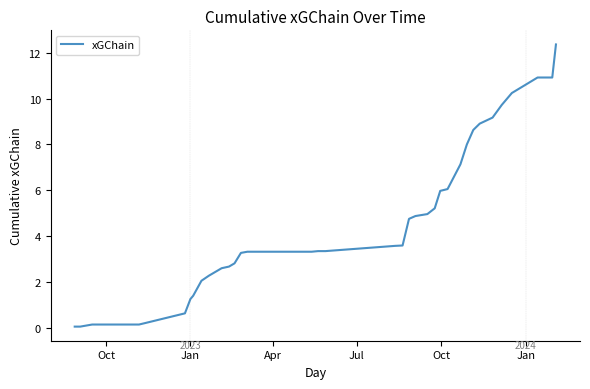

What is the maximum value shown in the chart?

12.4